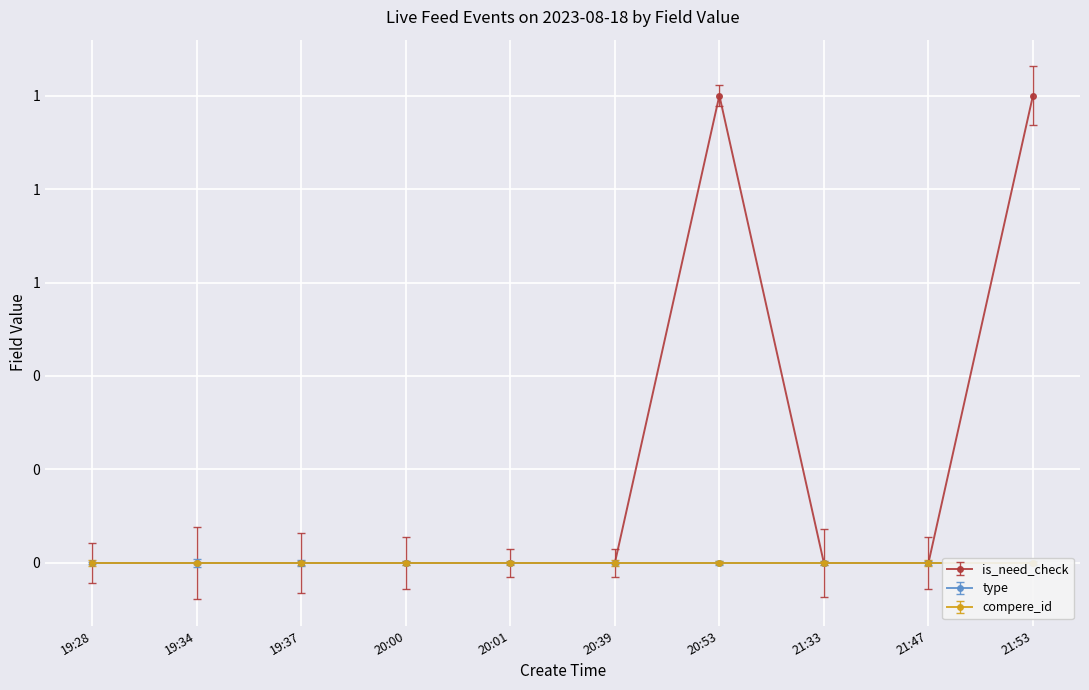

Reading left to right, extract all data points from this chart.

is_need_check: 19:28=0	19:34=0	19:37=0	20:00=0	20:01=0	20:39=0	20:53=1	21:33=0	21:47=0	21:53=1
type: 19:28=0	19:34=0	19:37=0	20:00=0	20:01=0	20:39=0	20:53=0	21:33=0	21:47=0	21:53=0
compere_id: 19:28=0	19:34=0	19:37=0	20:00=0	20:01=0	20:39=0	20:53=0	21:33=0	21:47=0	21:53=0